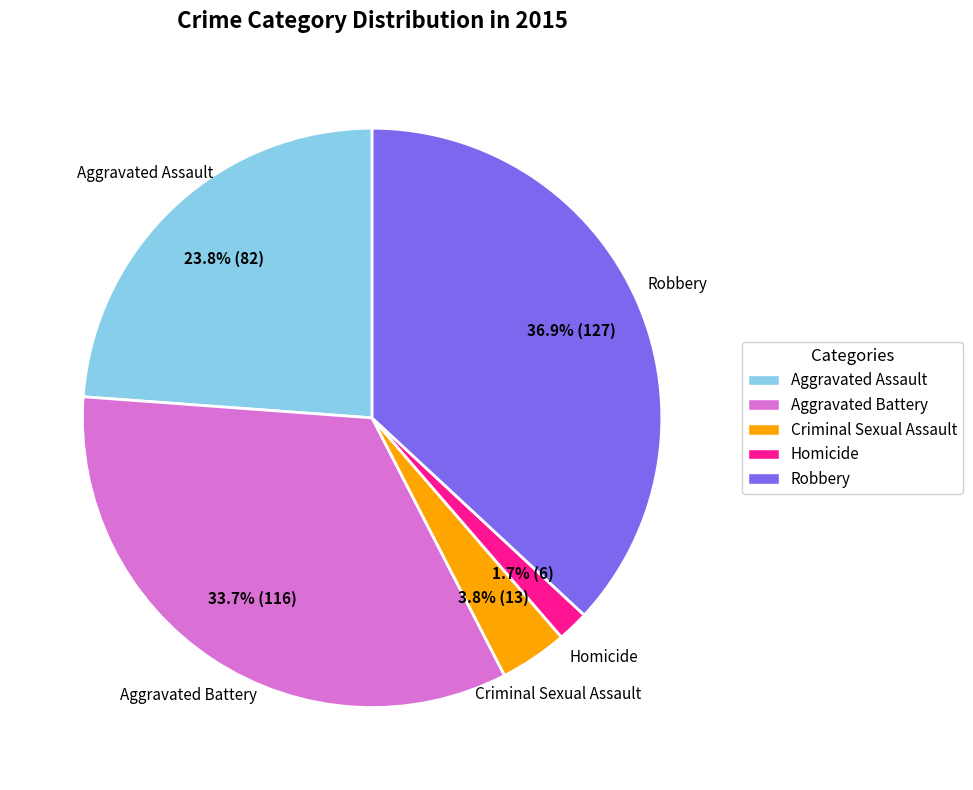

To the nearest percent, what is the difference between the Aggravated Assault and Robbery slice percentages?

13%